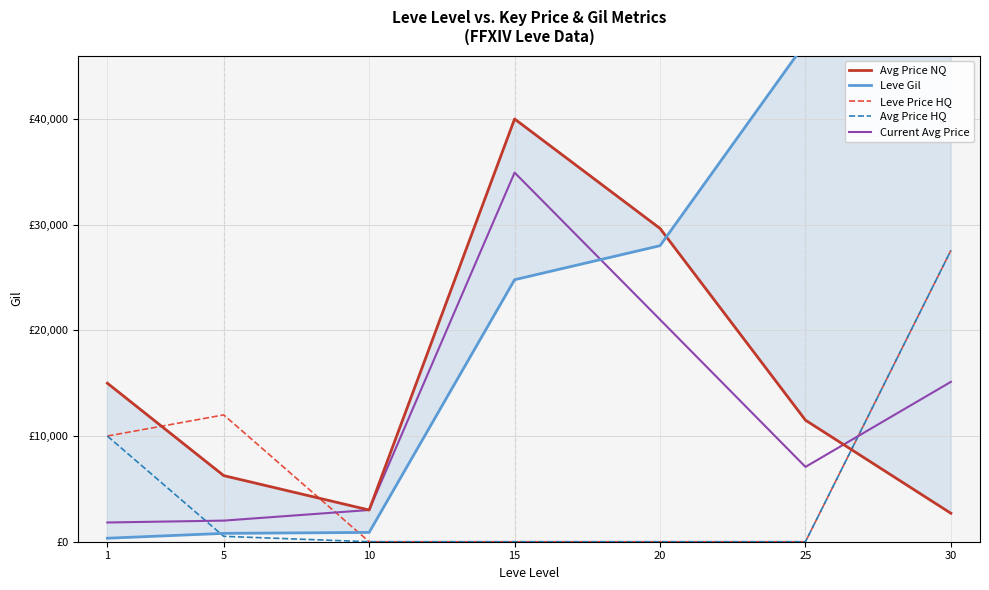

Rank the series by their maximum value, from highest to lowest.

Leve Gil, Avg Price NQ, Current Avg Price, Leve Price HQ, Avg Price HQ